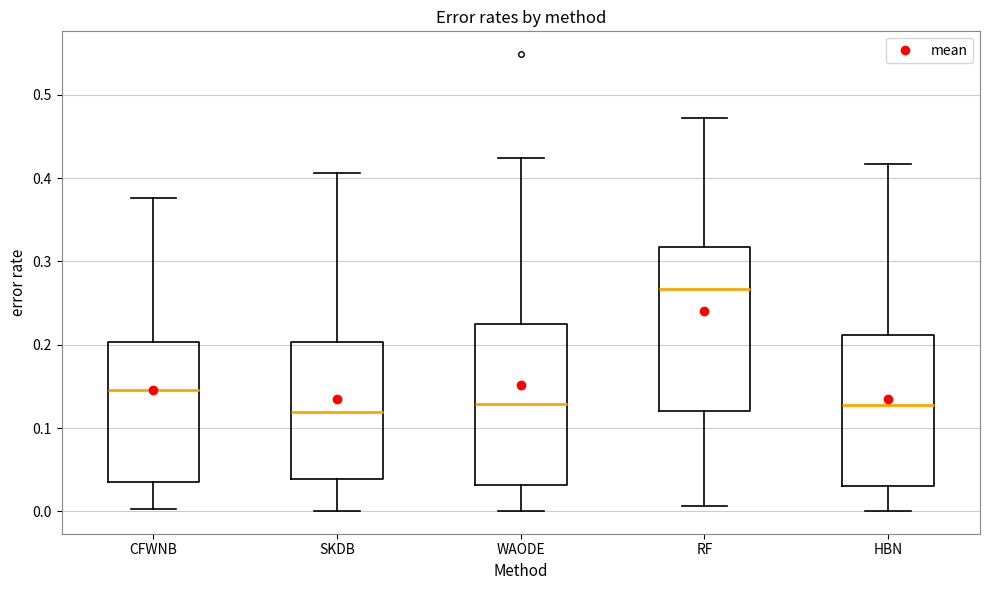

Reading left to right, read every box against the y-axis: the position of its median line, the range the box covers, and the ends of its whiskers. The values are not printed on the chart, so give them approximately, as read against the axis.

CFWNB: median 0.15, box 0.04 to 0.20, whiskers 0.00 to 0.38
SKDB: median 0.12, box 0.04 to 0.20, whiskers 0.00 to 0.41
WAODE: median 0.13, box 0.03 to 0.23, whiskers 0.00 to 0.42
RF: median 0.27, box 0.12 to 0.32, whiskers 0.01 to 0.47
HBN: median 0.13, box 0.03 to 0.21, whiskers 0.00 to 0.42